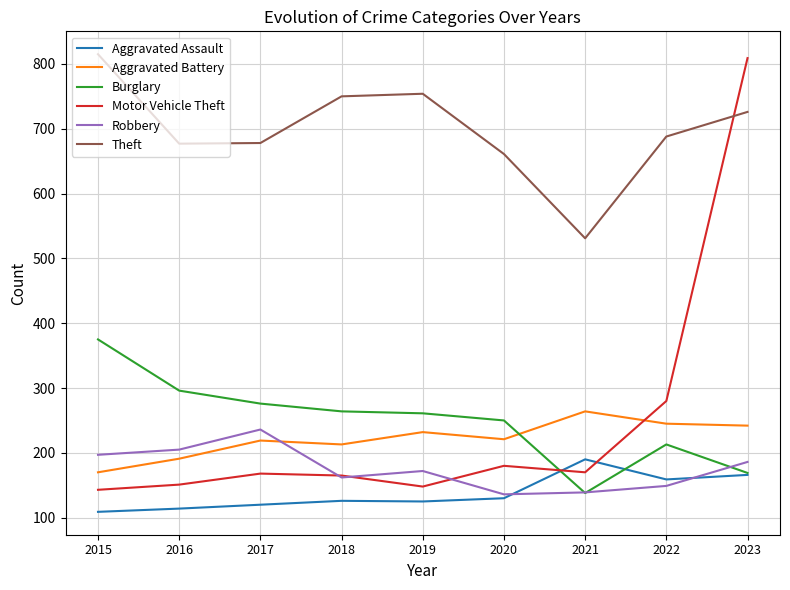

What is the minimum value for Theft?

531